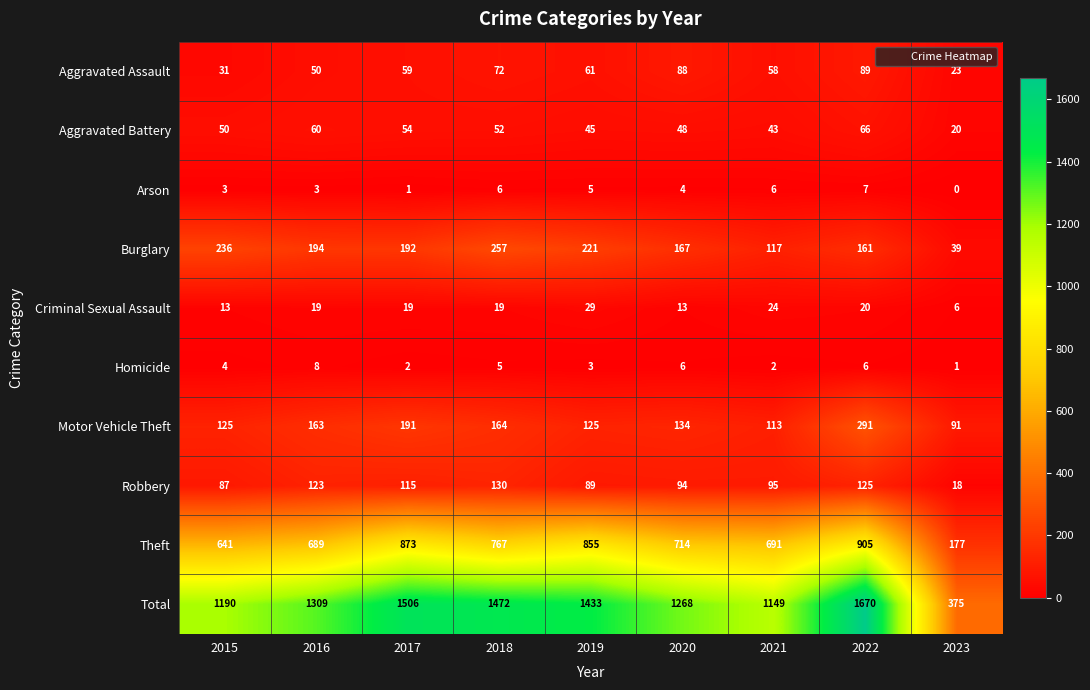

Count the number of categories in the chart.

9